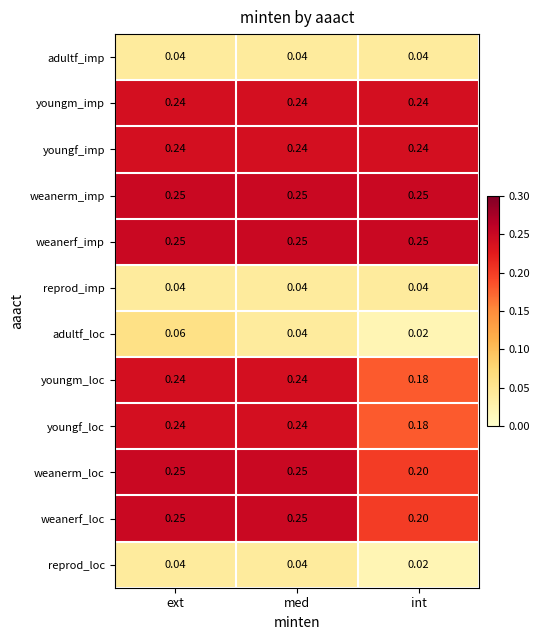

At which category is the sum across all series the highest?

ext